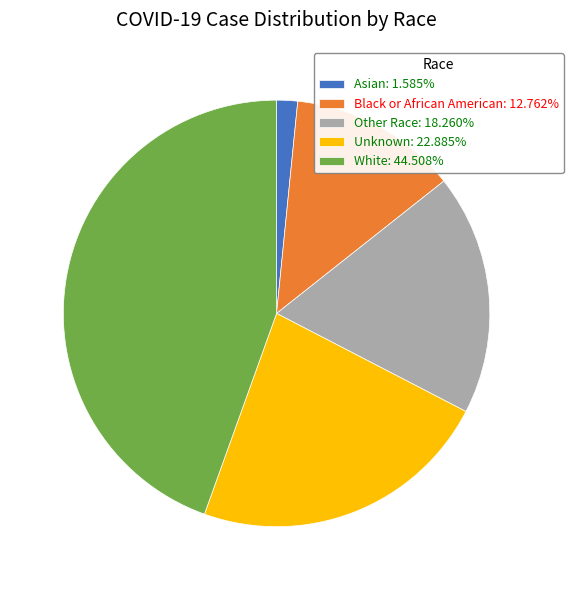

Do Black or African American: 12.762% and Unknown: 22.885% together represent more than half of the pie?

No